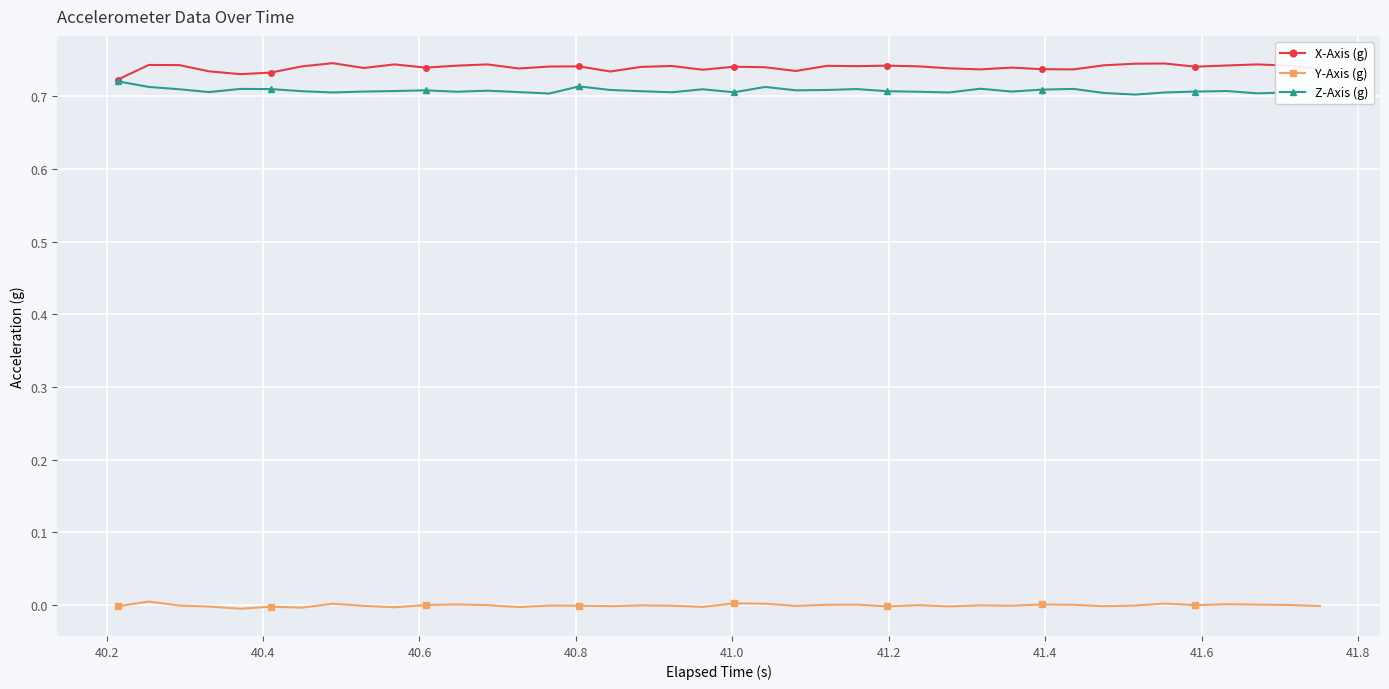

True or false: X-Axis (g) has more than 2 interior local peaks.

True